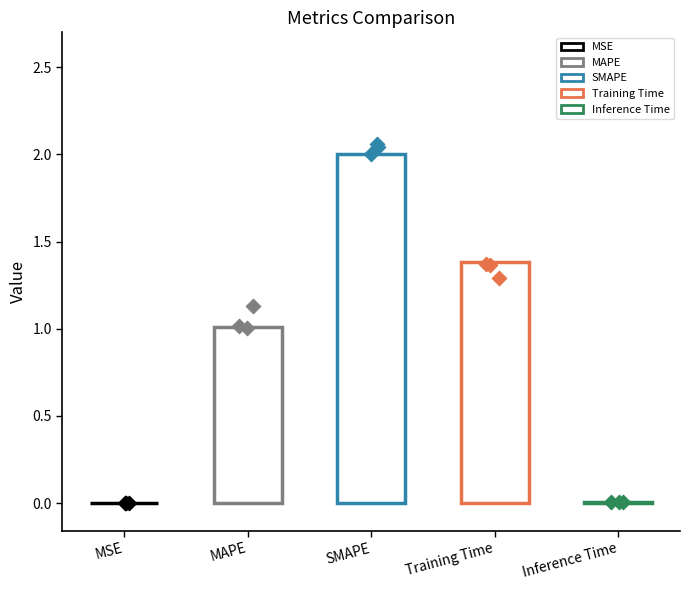

Which has a higher value, MAPE or Inference Time?

MAPE